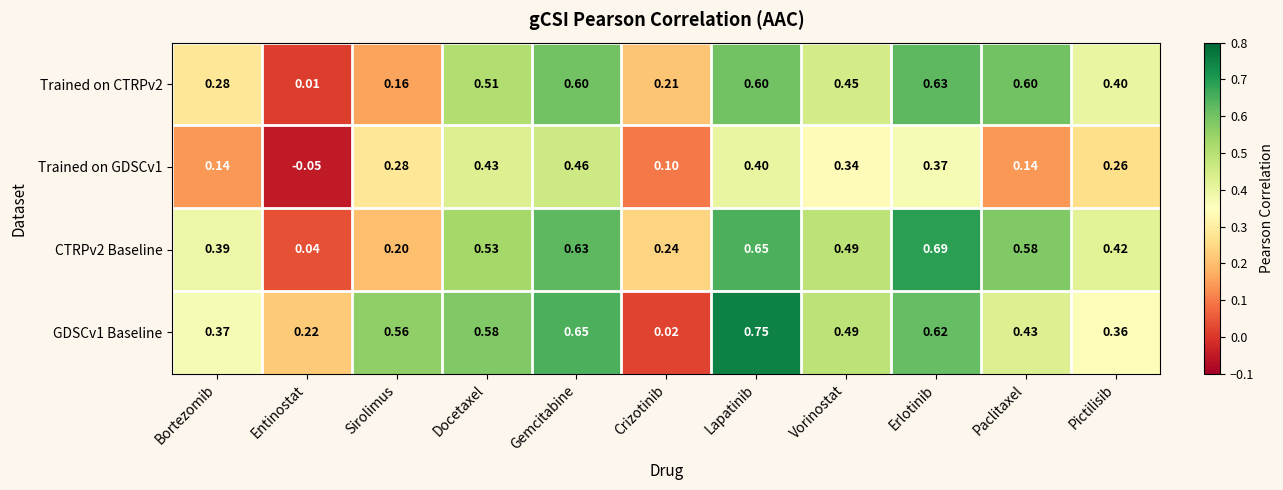

At which label does Trained on CTRPv2 reach its minimum?

Entinostat